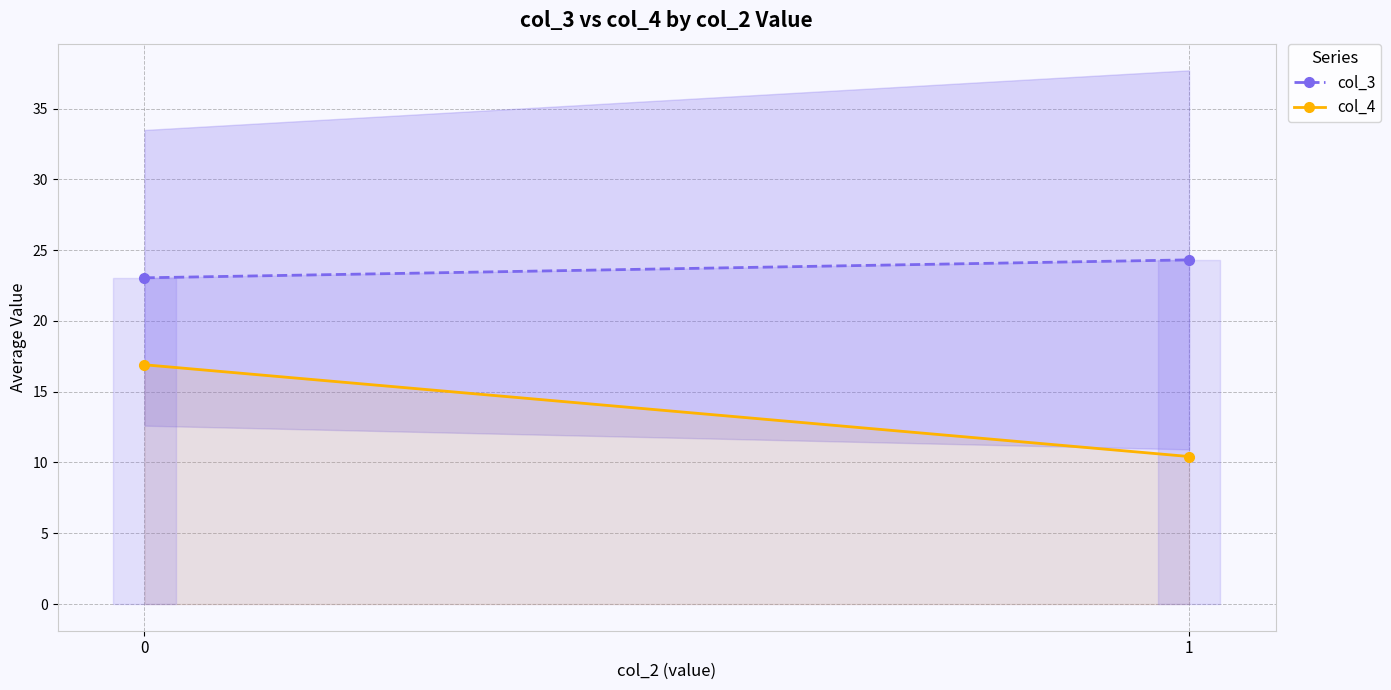

Reading right to left, what are all the values shown in this chart?

col_3: 1=24.3	0=23.0
col_4: 1=10.4	0=16.9